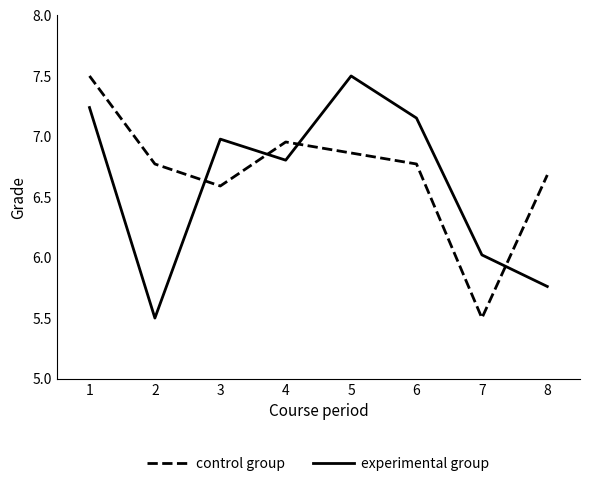

What is the total value across all series at 8?

12.4